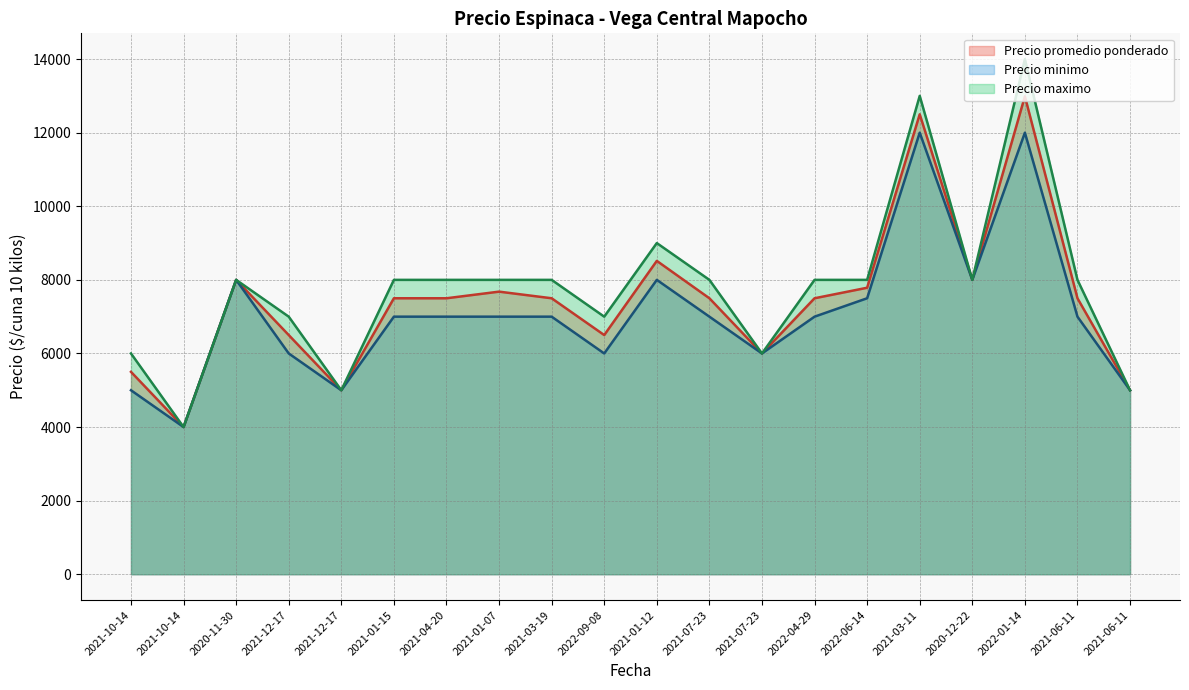

What is the difference between the maximum and second lowest values in the Precio maximo series?

9000